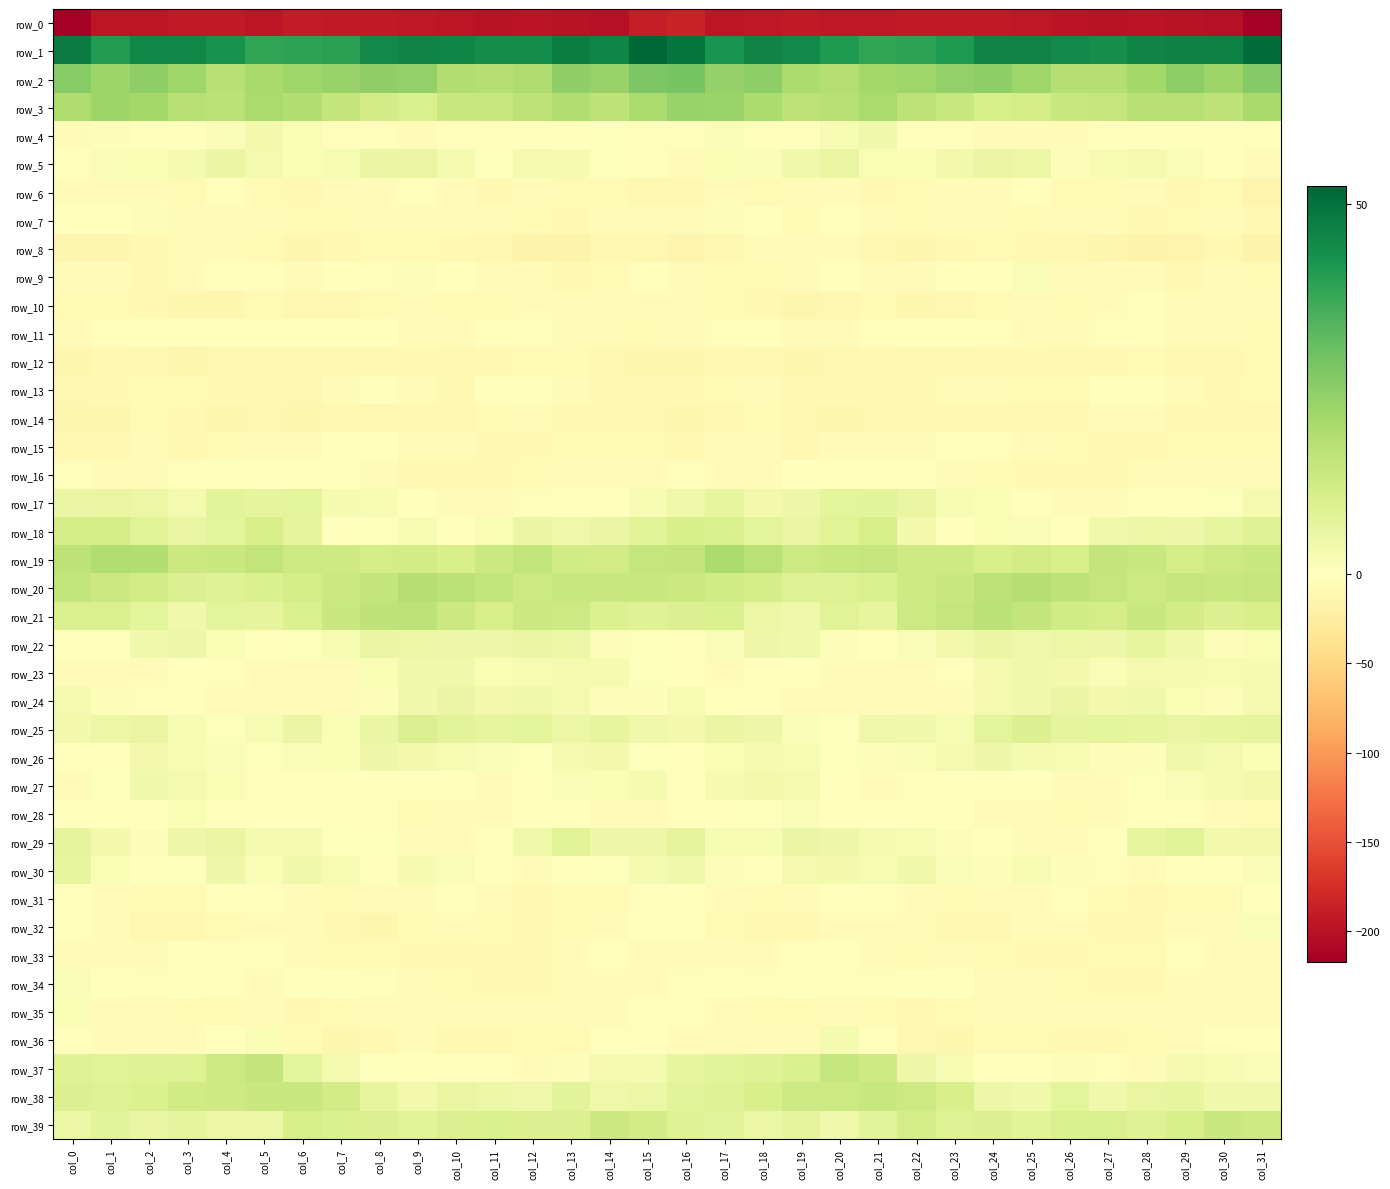

Where is row_37 nearest to the value 4?

col_22